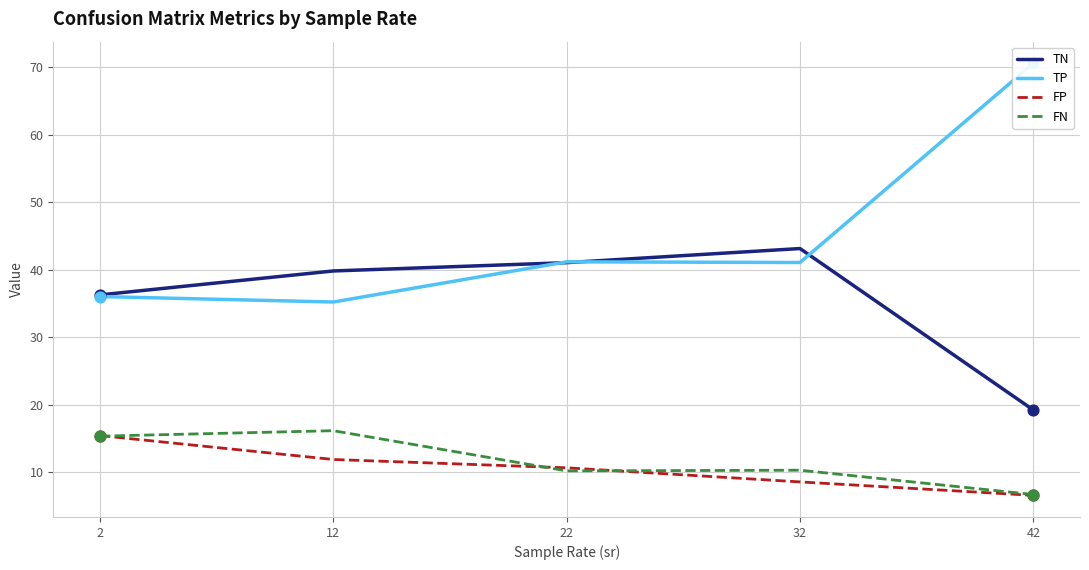

What are all the series names shown in the legend?

TN, TP, FP, FN